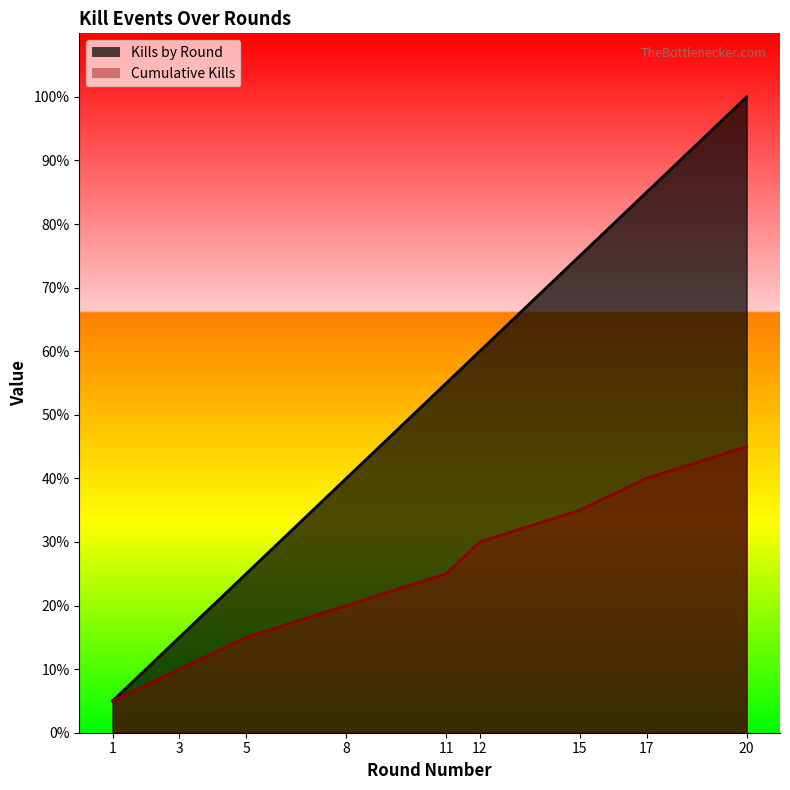

Rank the series by their maximum value, from highest to lowest.

Kills by Round, Cumulative Kills